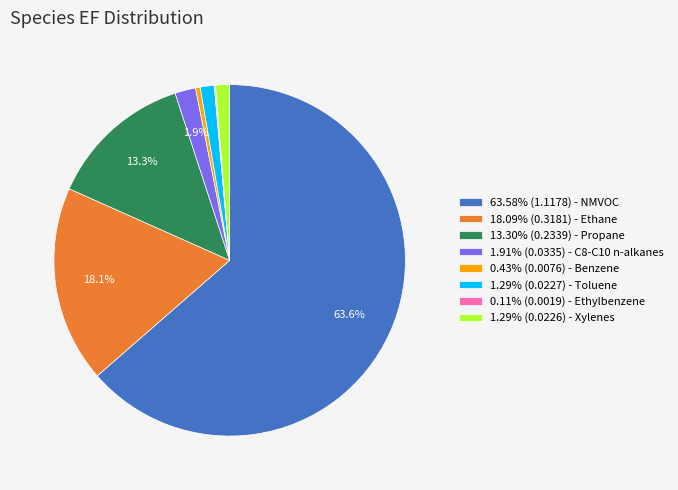

Is there a majority slice in this chart?

Yes